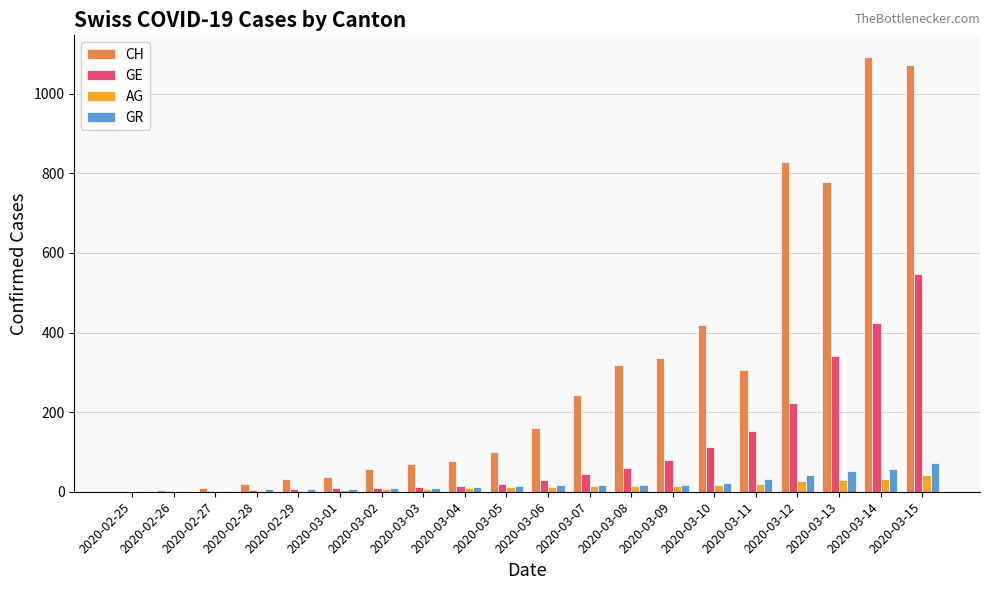

How many data points does each series have?

20